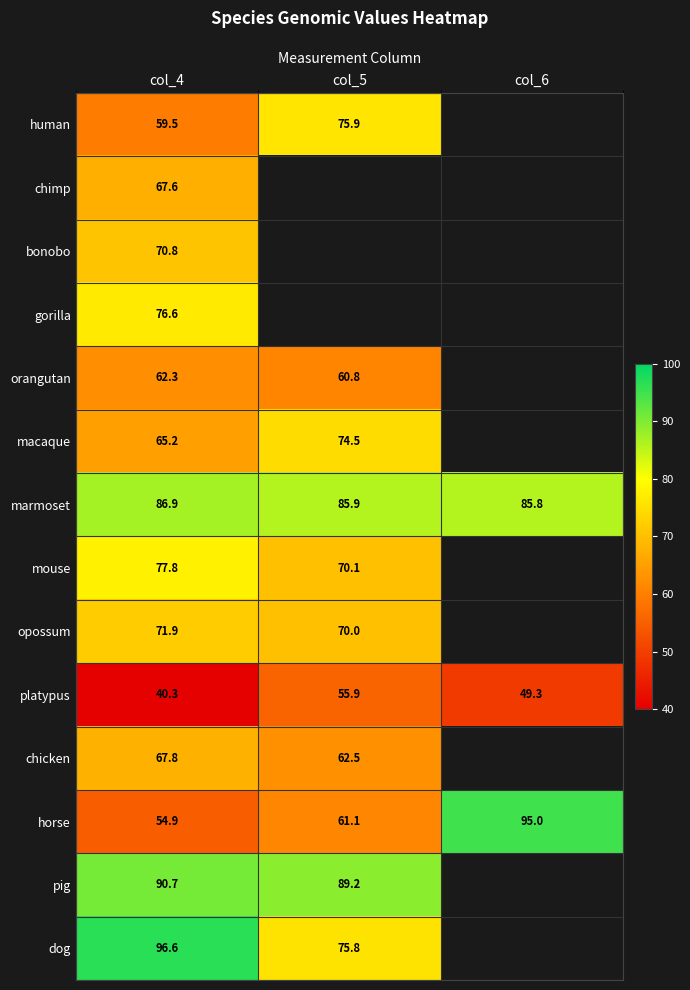

At how many categories does at least one series exceed 44?

3